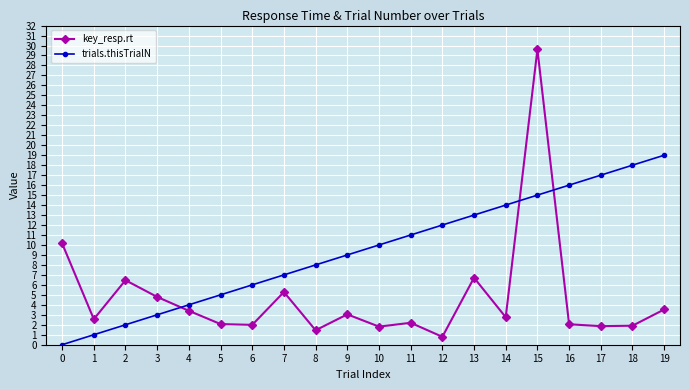

True or false: trials.thisTrialN and key_resp.rt cross at least once.

True